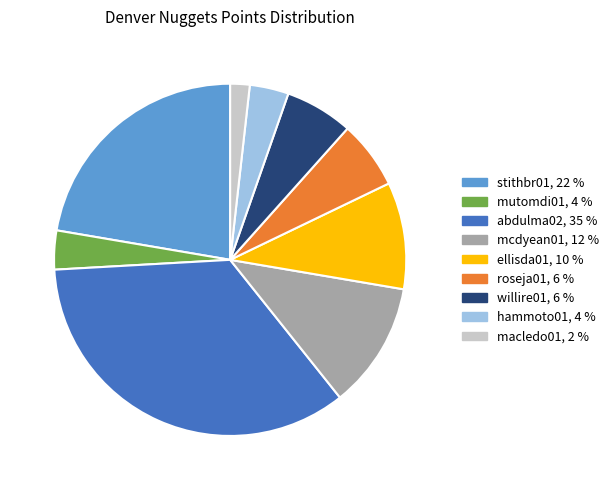

Is the sum of hammoto01 and abdulma02 greater than half?

No